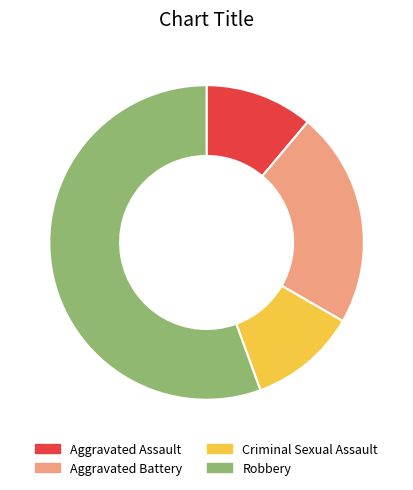

Do Aggravated Battery and Robbery together represent more than half of the pie?

Yes